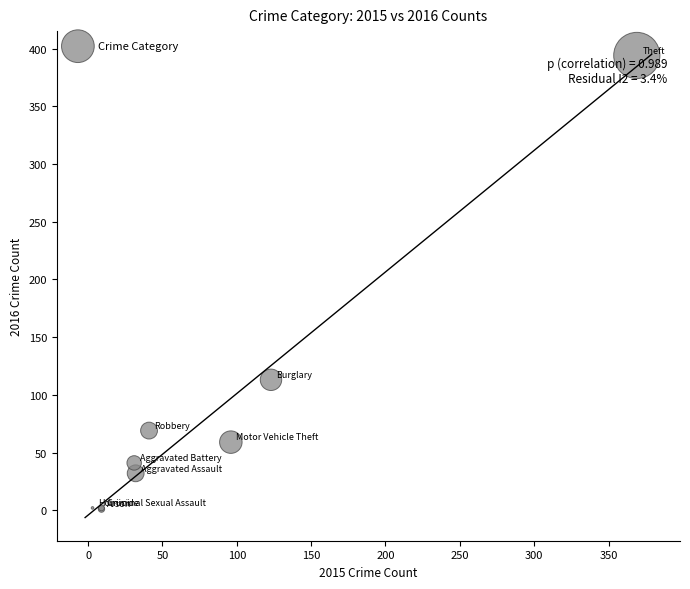

What Y value in the scatter plot is closest to 197?

113